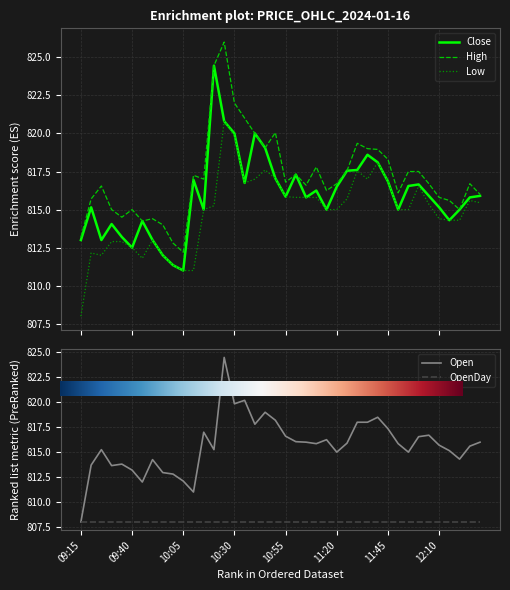

True or false: Low and Close intersect in this chart.

False